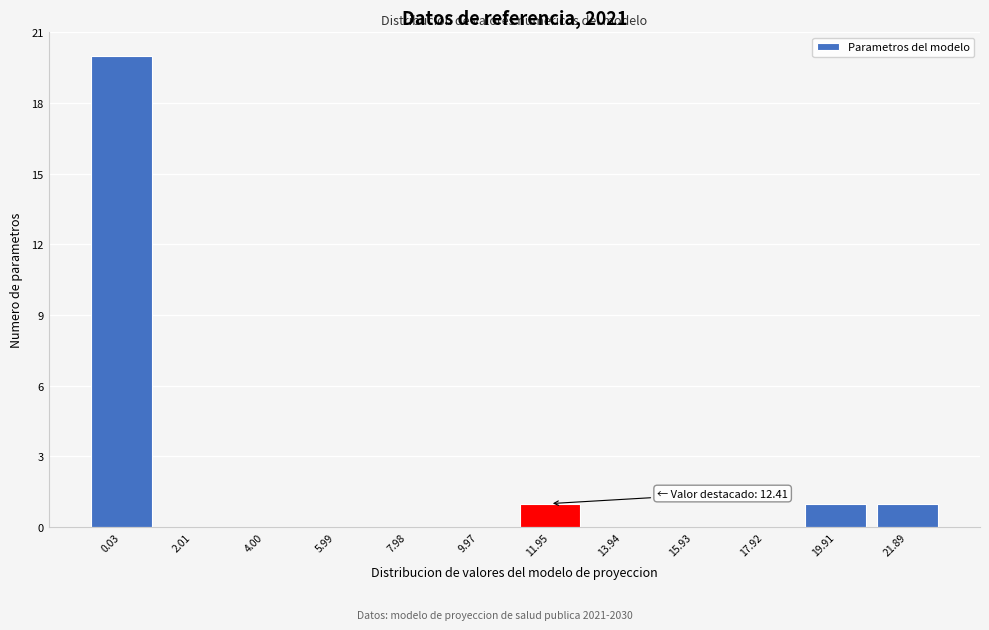

Reading left to right, what are all the values shown in this chart?

0.03=20	2.01=0	4.00=0	5.99=0	7.98=0	9.97=0	11.95=1	13.94=0	15.93=0	17.92=0	19.91=1	21.89=1